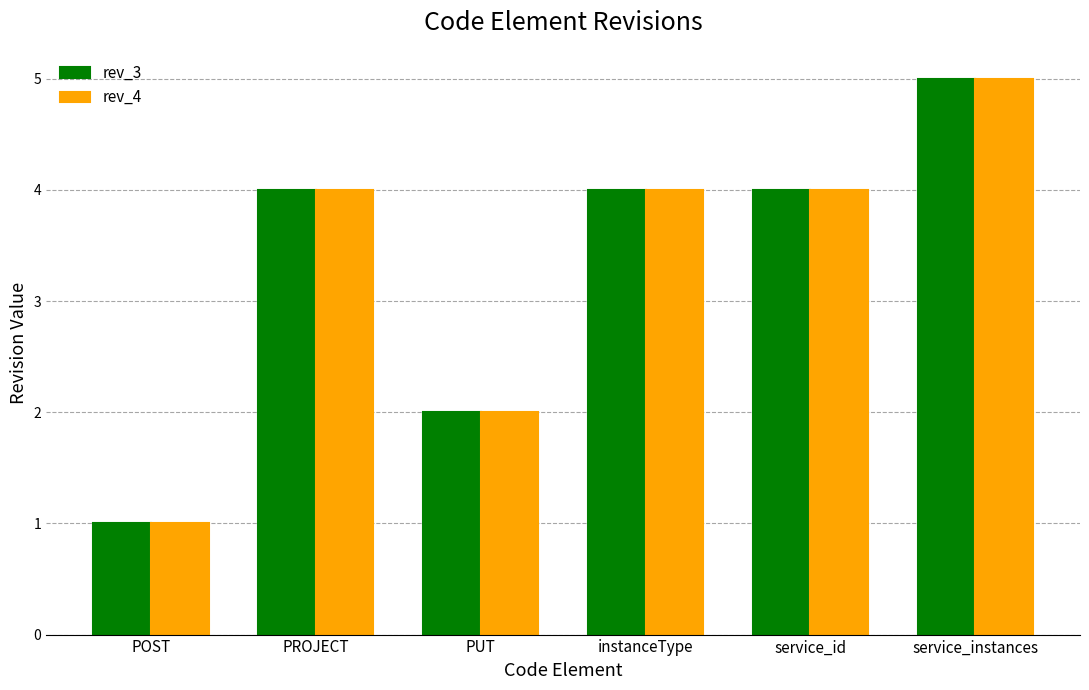

At how many categories does at least one series exceed 3?

4